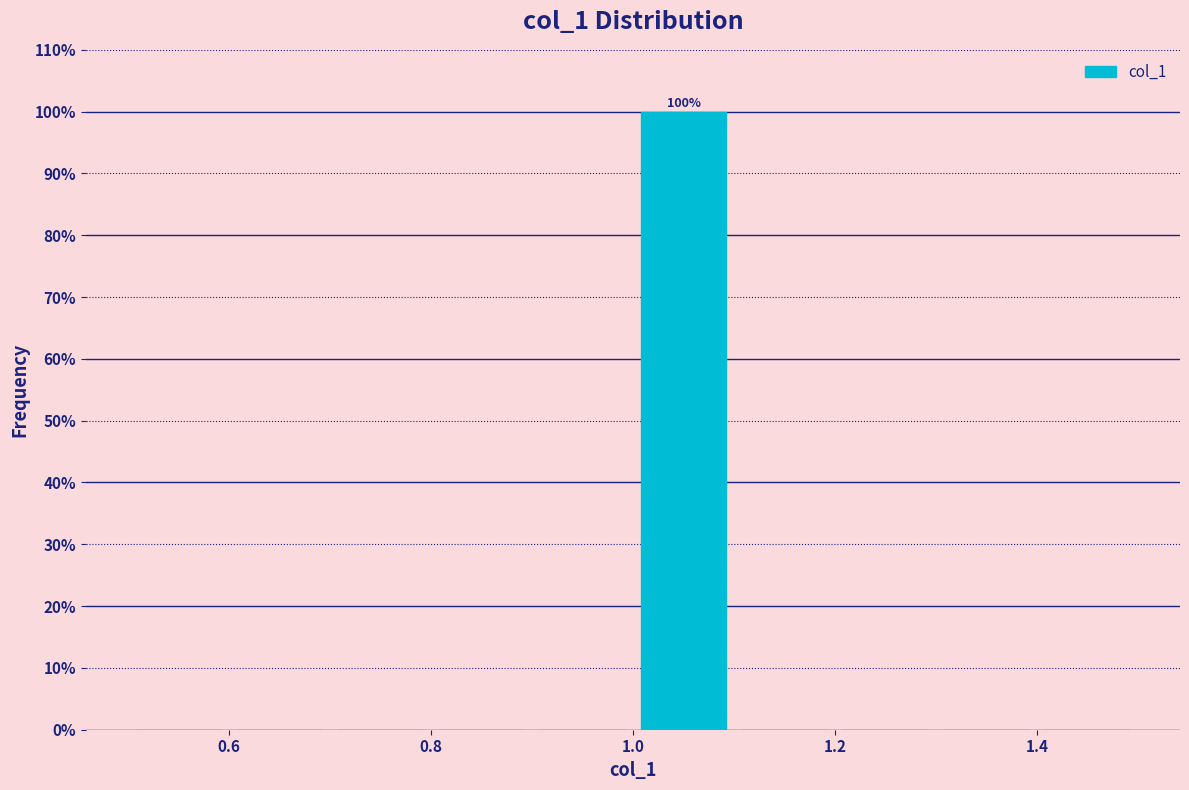

Over which range of the x-axis is the bar tallest?

1.0 to 1.1